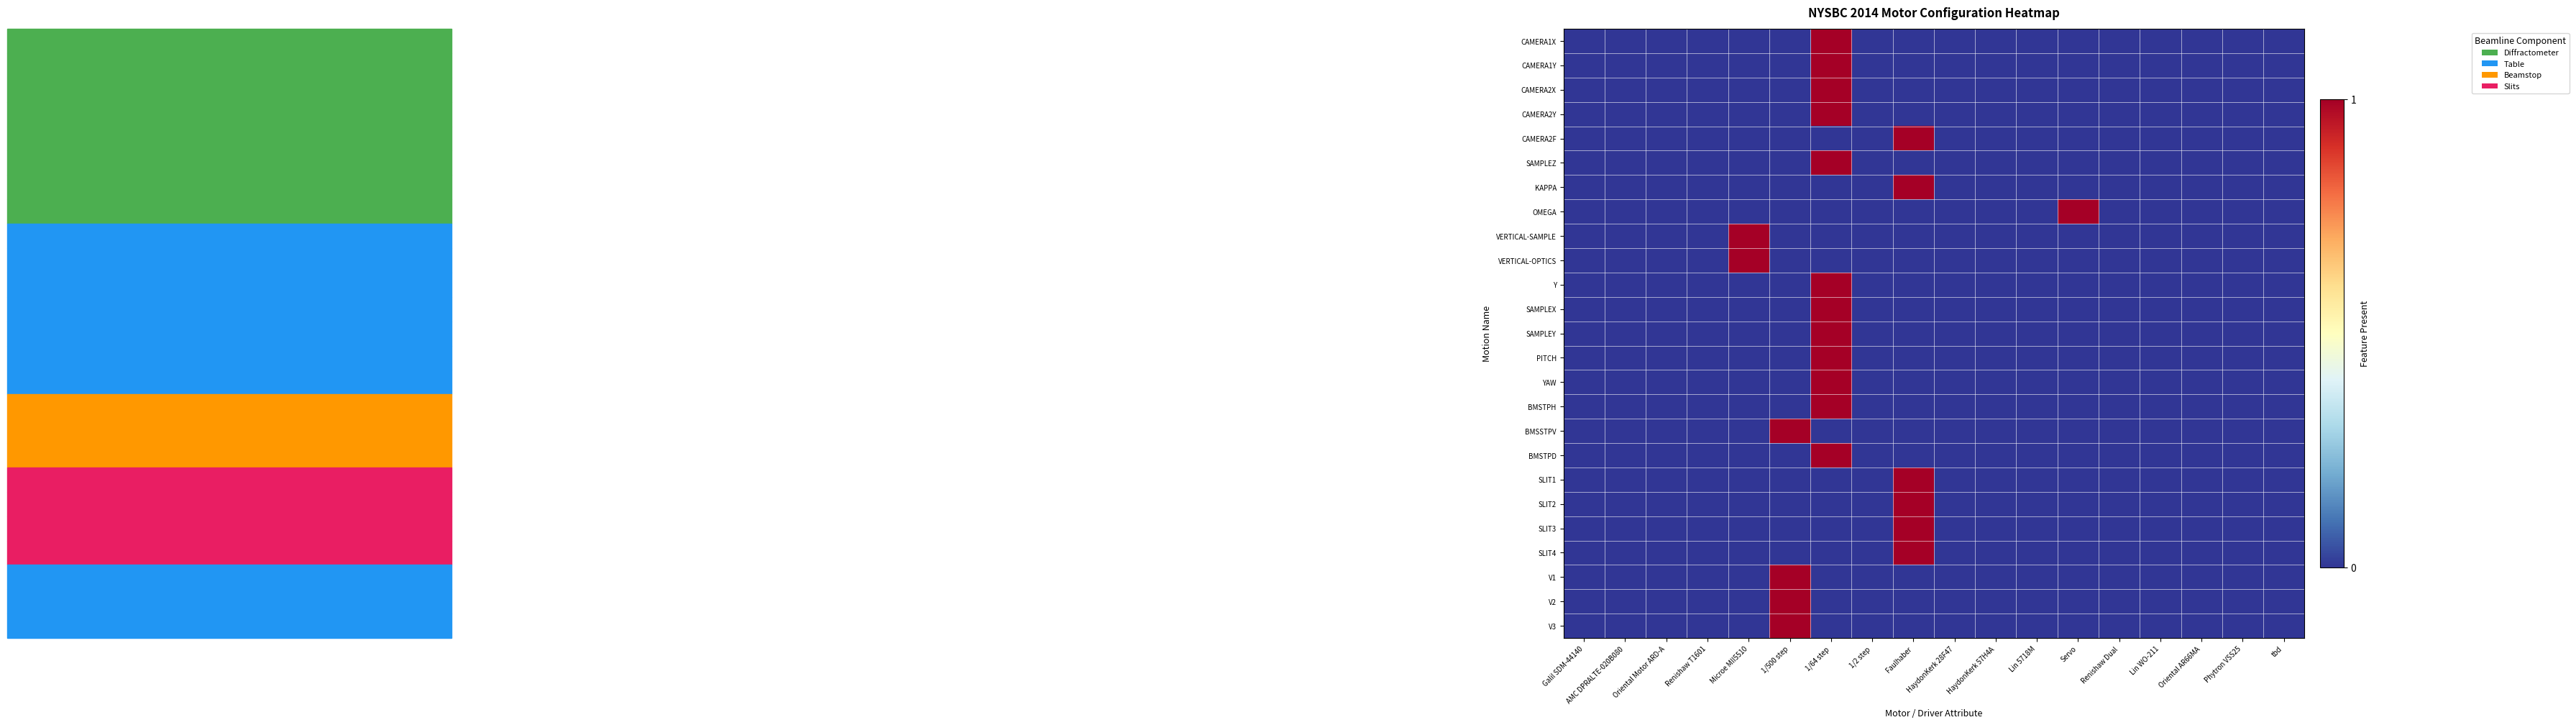

How many series are shown in this chart?

25